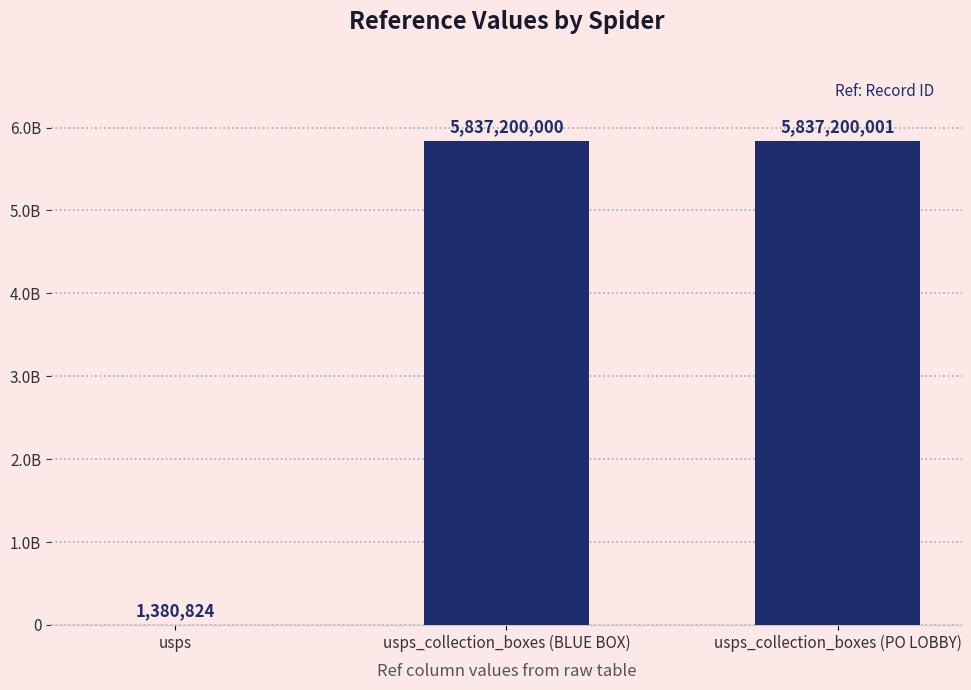

Is it true that the value at usps_collection_boxes (PO LOBBY) is 5837200001?

True